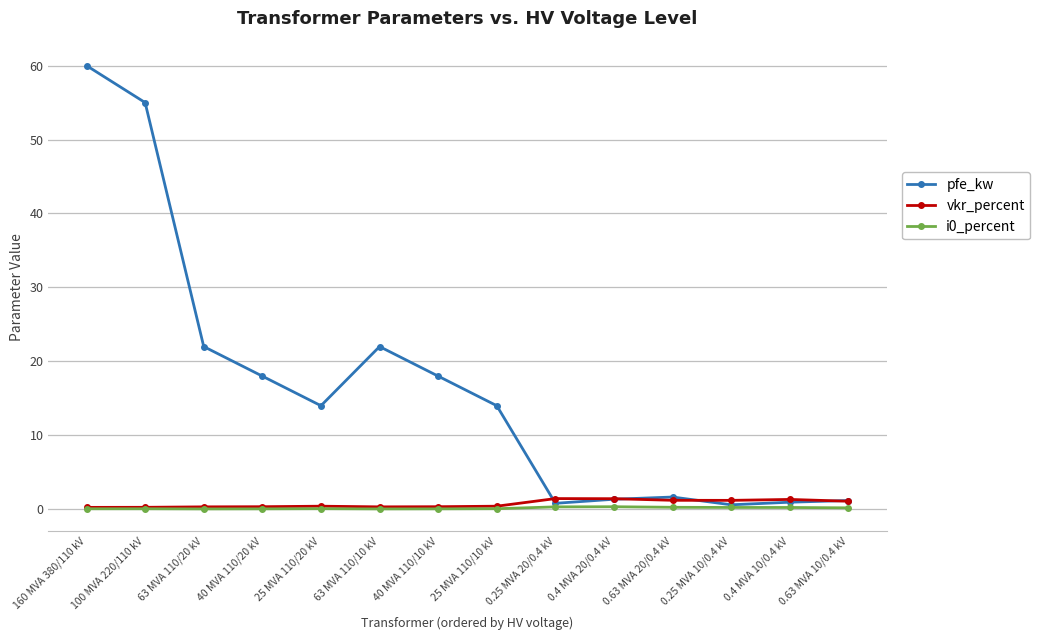

What position from the left is 0.4 MVA 20/0.4 kV?

10